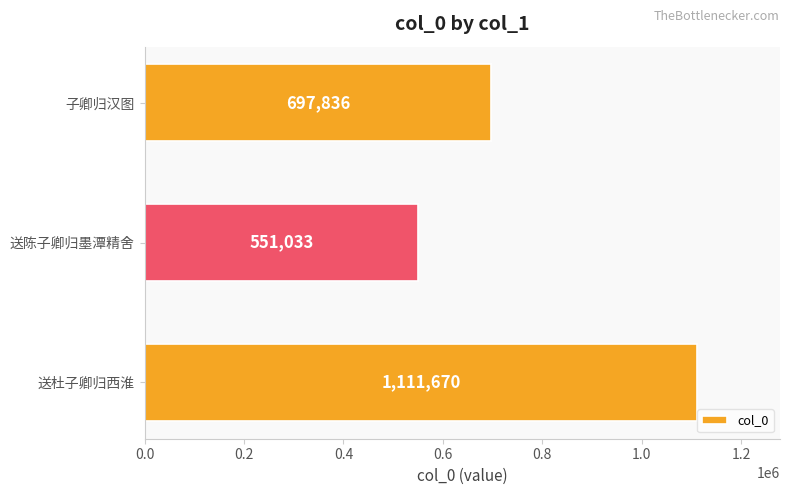

List the labels in order of value, largest first.

送杜子卿归西淮, 子卿归汉图, 送陈子卿归墨潭精舍